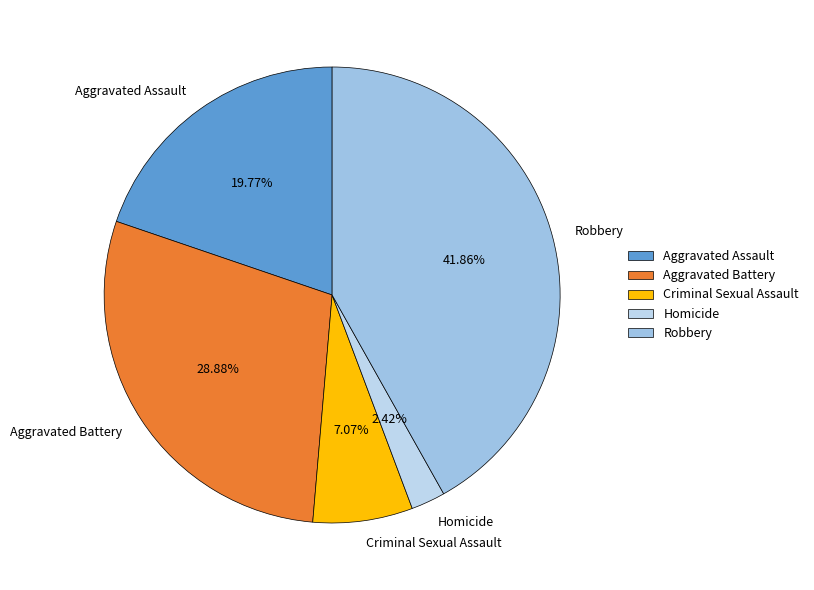

True or false: Criminal Sexual Assault accounts for 15% of the total.

False